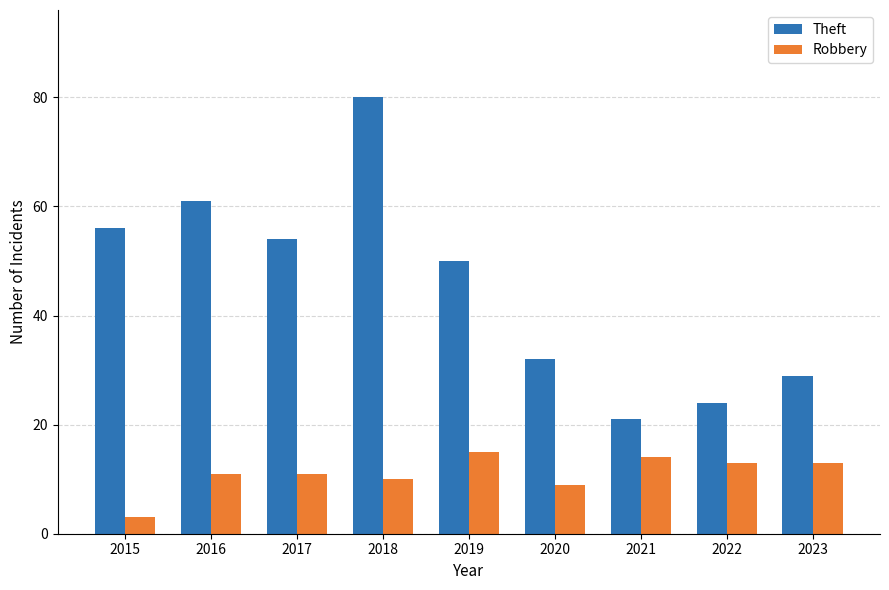

What is the total value across all series at 2017?

65